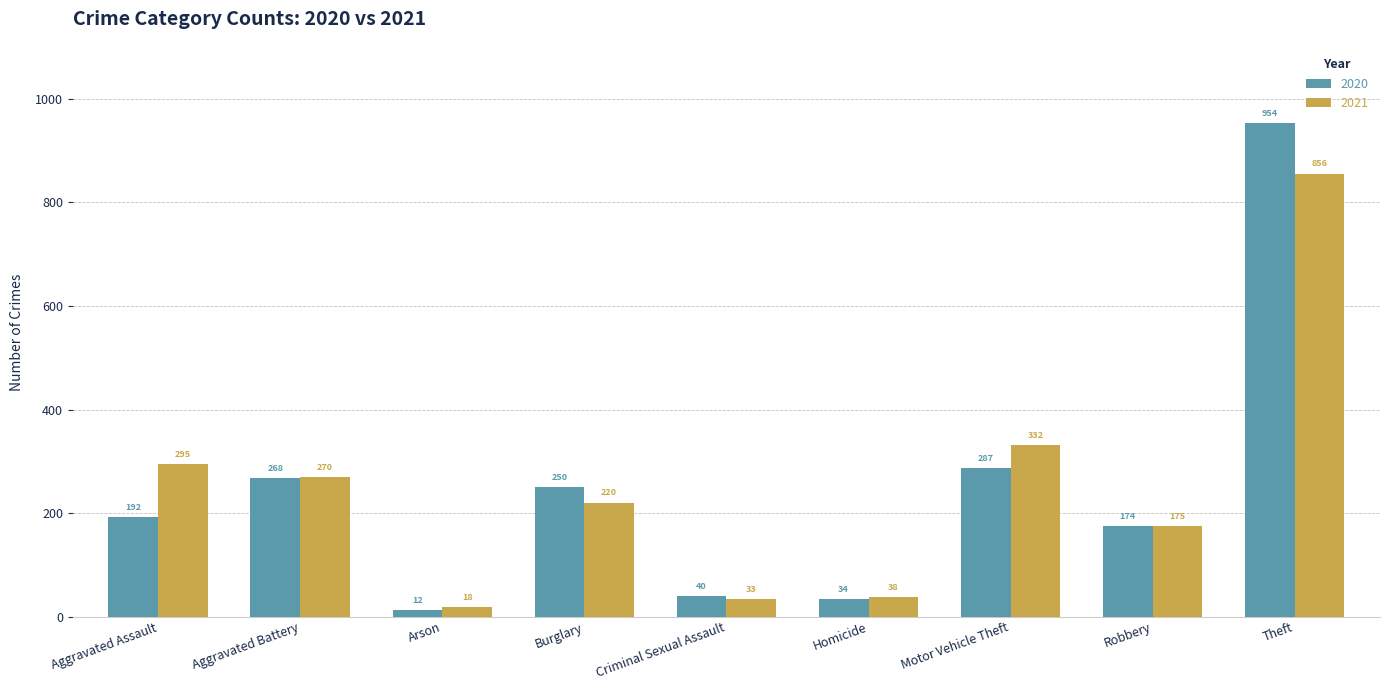

What is the total value across all series at Criminal Sexual Assault?

73